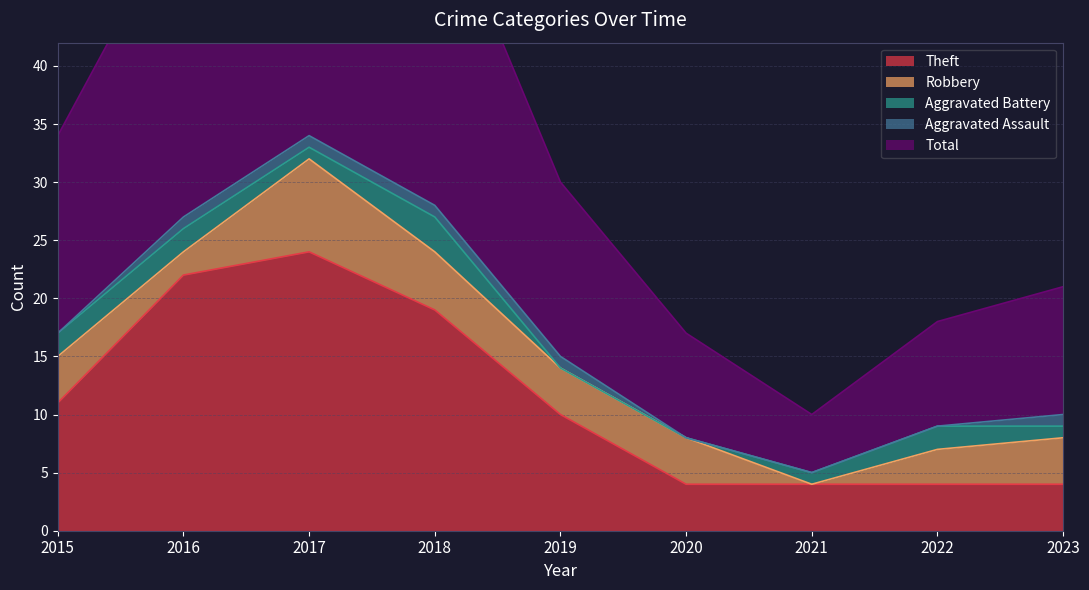

What is the sum of the Total values at 2020 and 2015?

26